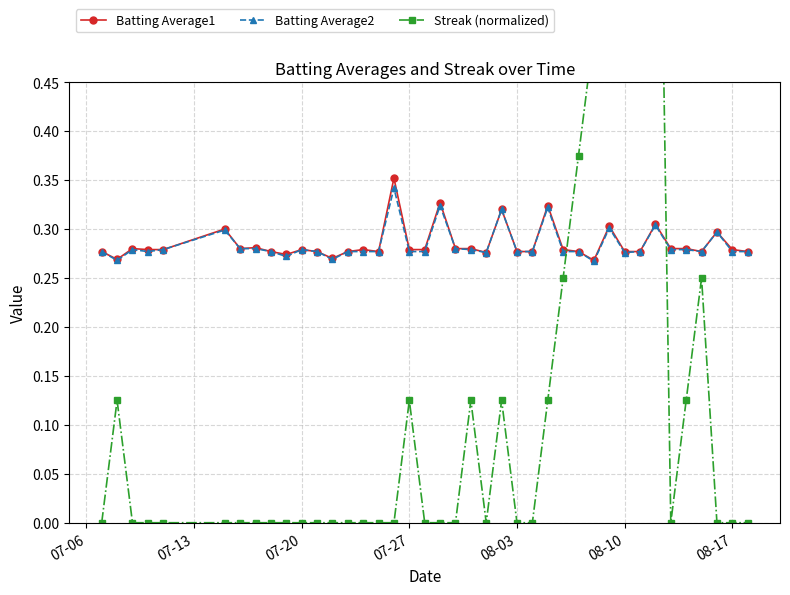

What are all the series names shown in the legend?

Batting Average1, Batting Average2, Streak (normalized)